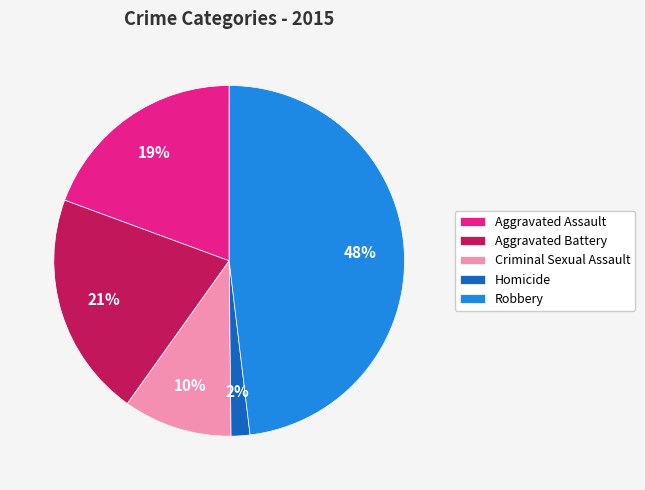

To the nearest percent, what percentage of the pie is Homicide?

2%